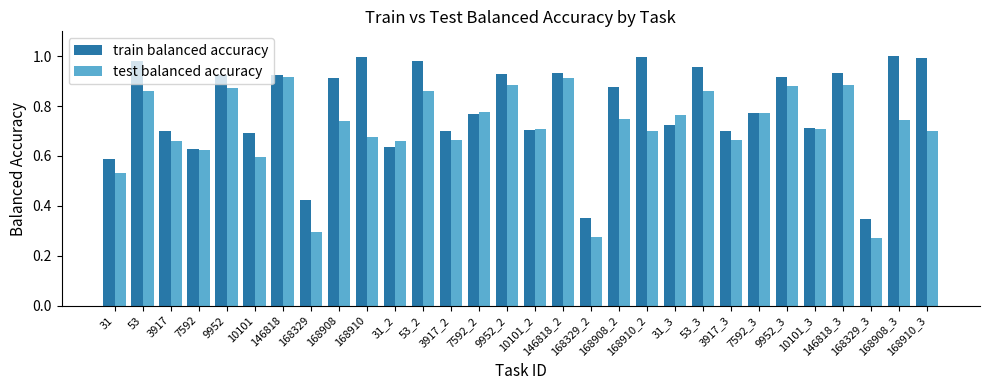

Does the chart contain stacked bars?

No